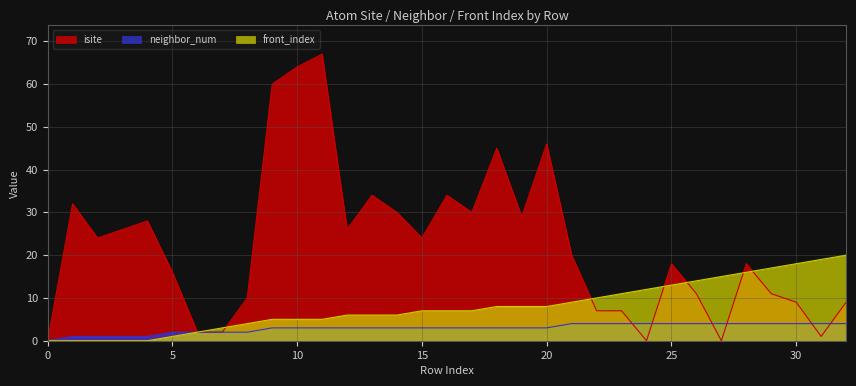

Between 18 and 14, which is larger?

18